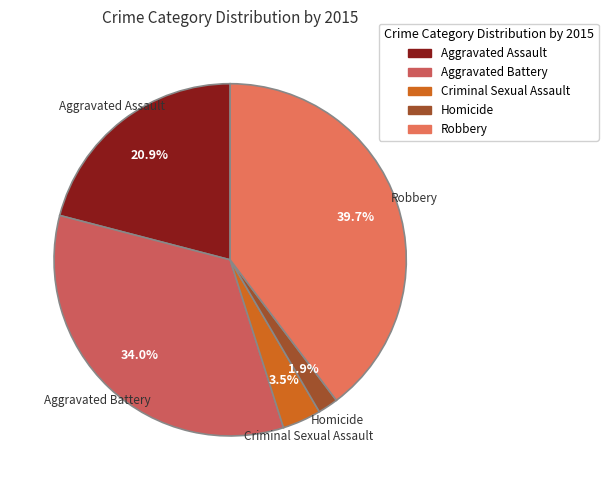

Which category has the biggest portion of the pie?

Robbery